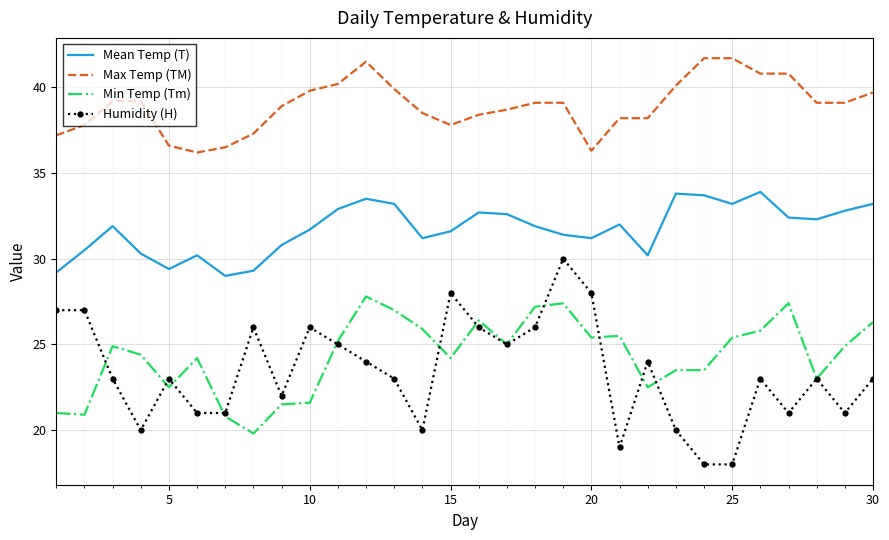

How many interior local peaks does the Mean Temp (T) series have?

7